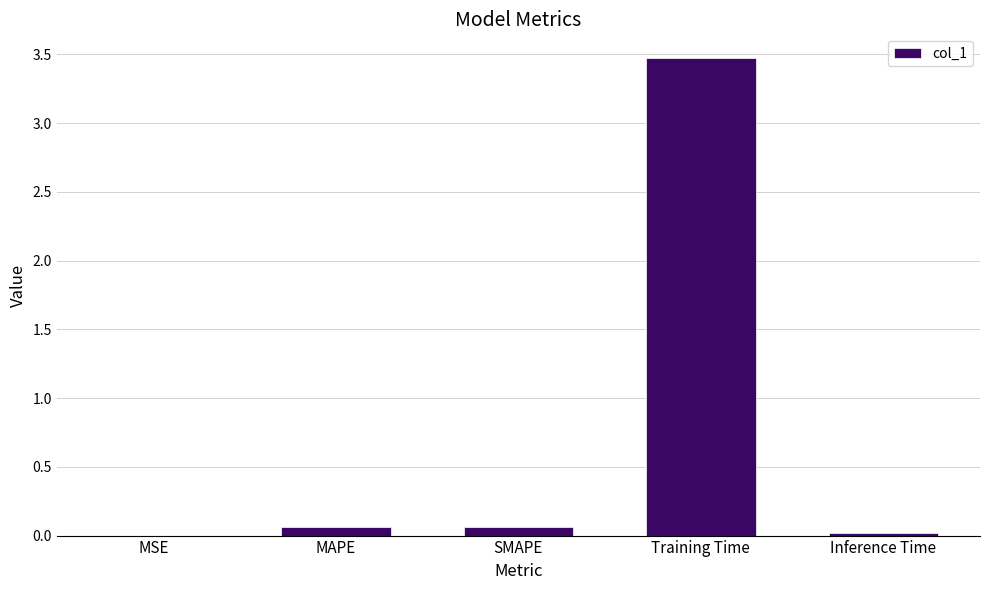

What is the sum of all values?

3.6